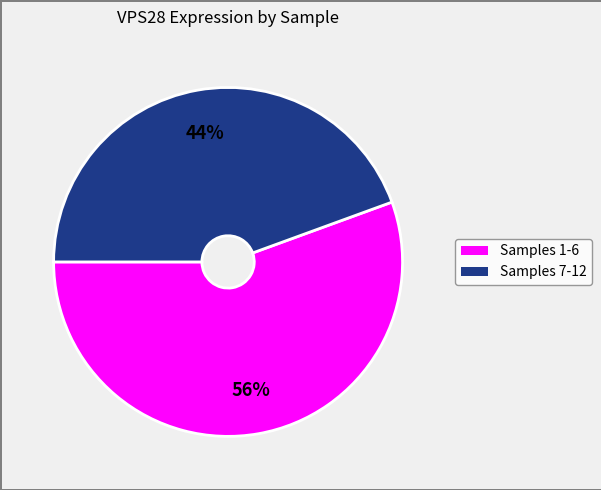

To the nearest percent, what is the average slice percentage?

50%